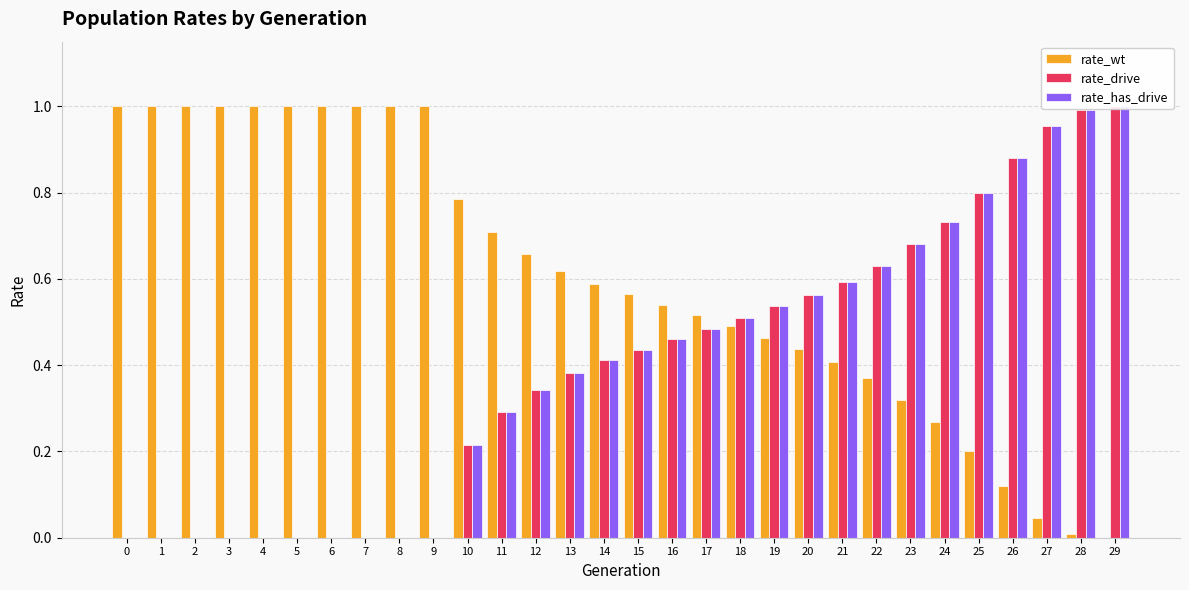

How many bars are there in total?

90